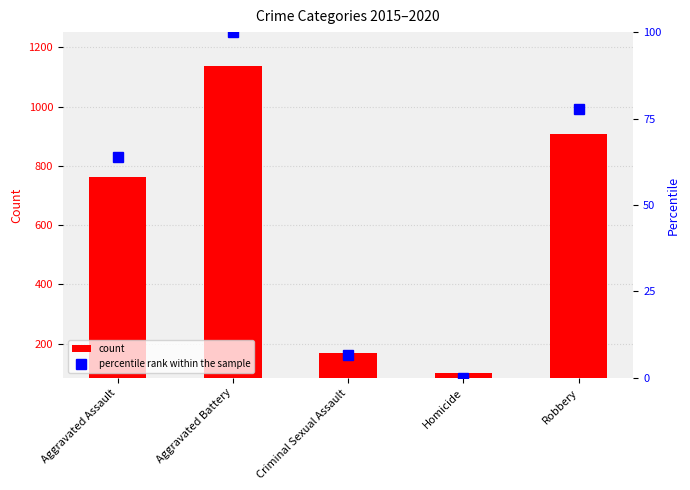

Reading left to right, what are all the values shown in this chart?

count: 763.0	1138.0	169.0	99.0	907.0
percentile rank within the sample: 63.9	100.0	6.7	0.0	77.8